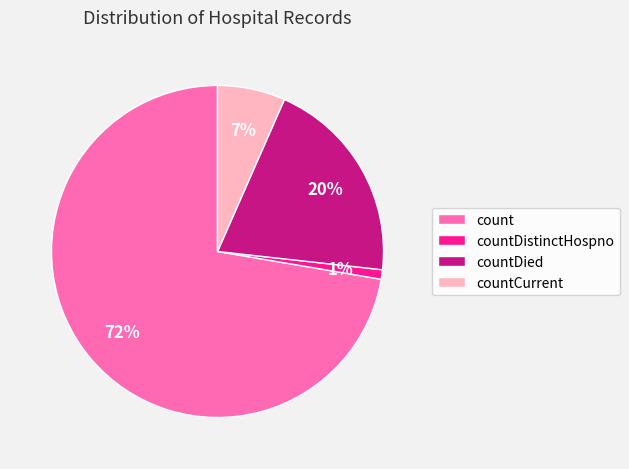

The countDied slice represents 20% of the pie. True or false?

True